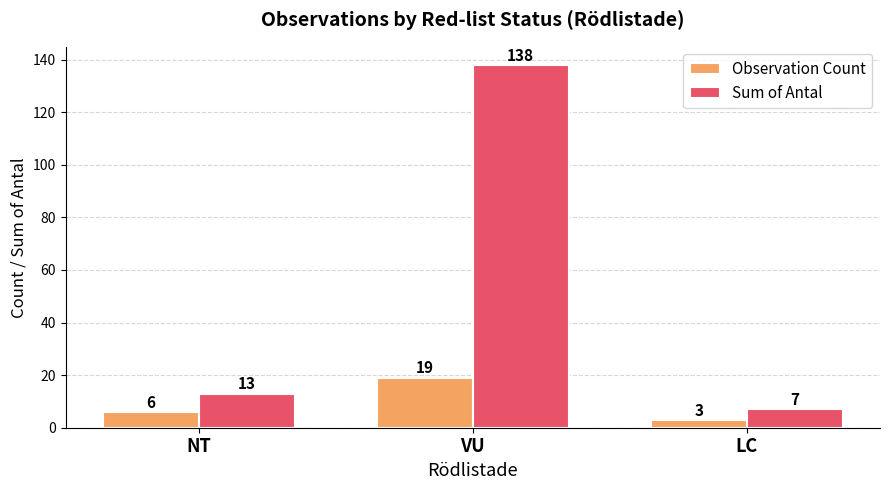

Reading right to left, what are all the values shown in this chart?

Observation Count: 3	19	6
Sum of Antal: 7	138	13